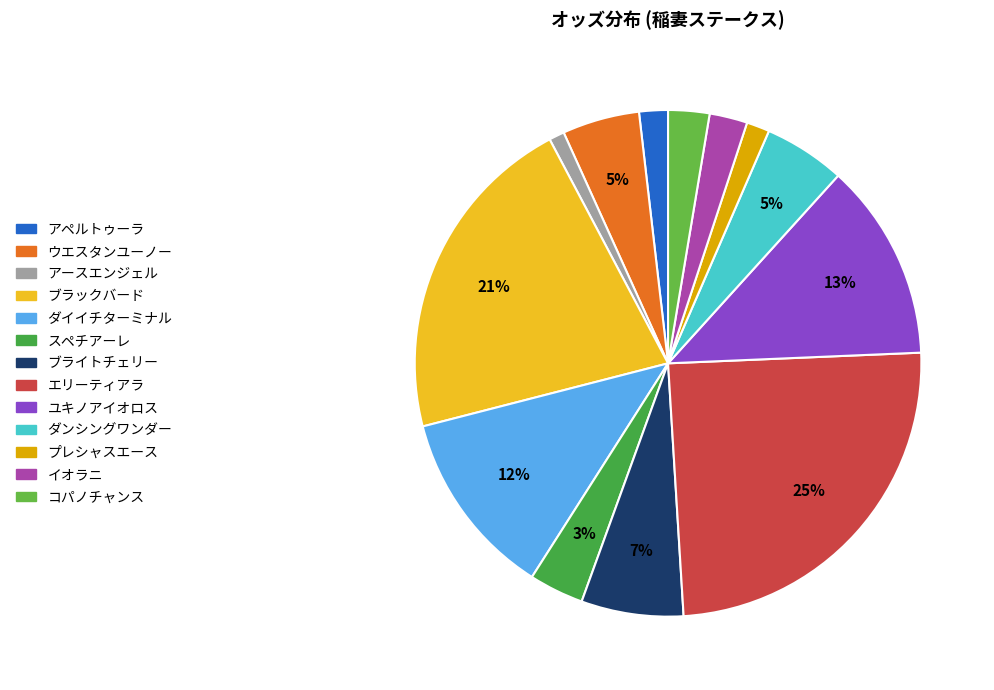

To the nearest percent, what percentage of the pie is アペルトゥーラ?

2%